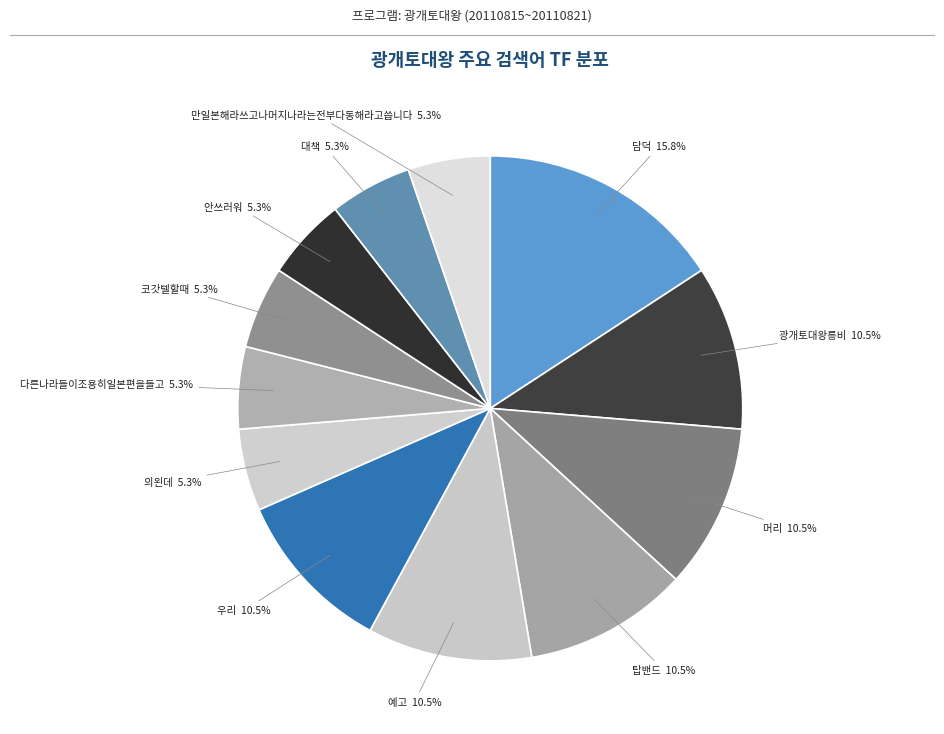

How many slices are in this pie chart?

12